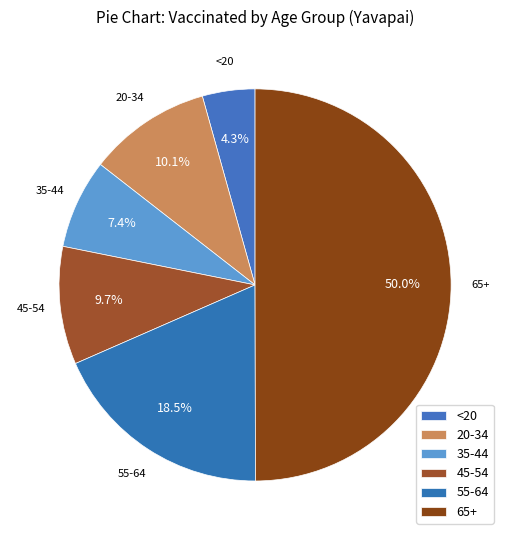

What percentage is the 45-54 slice, to the nearest percent?

10%